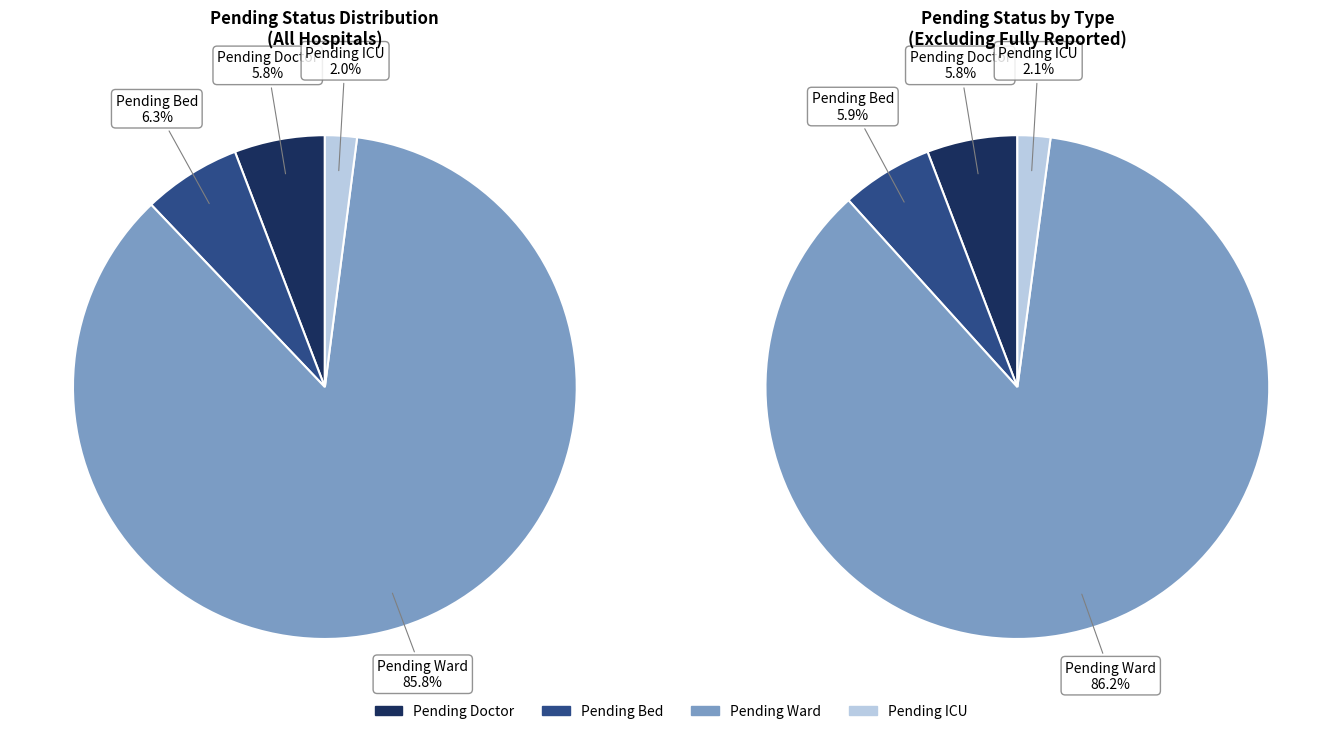

Between 18 and 23, which series saw the biggest shift?

pending_ward